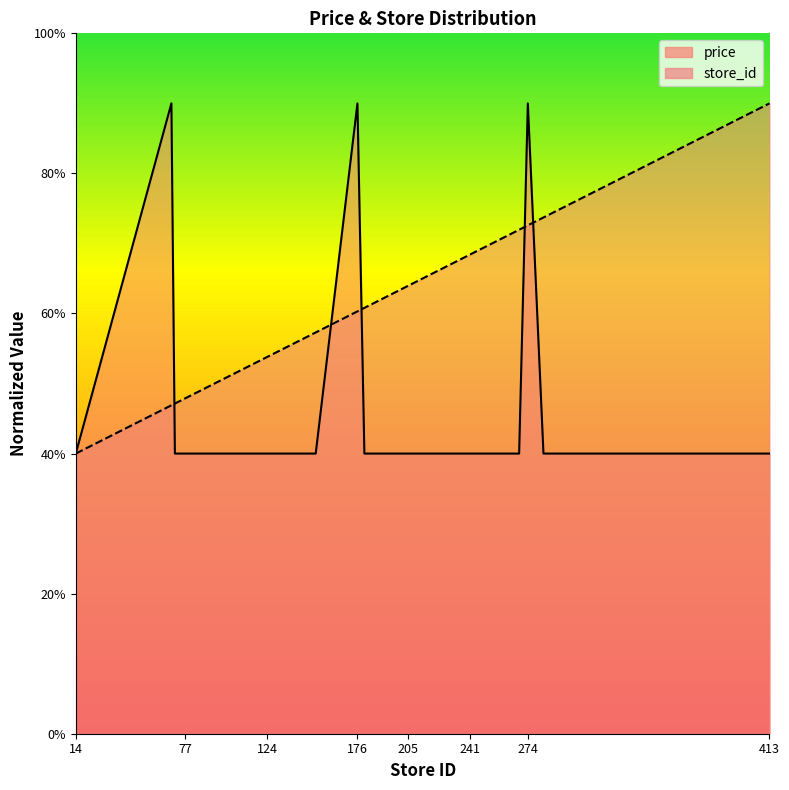

What is the total value across all series at 205?

1.0